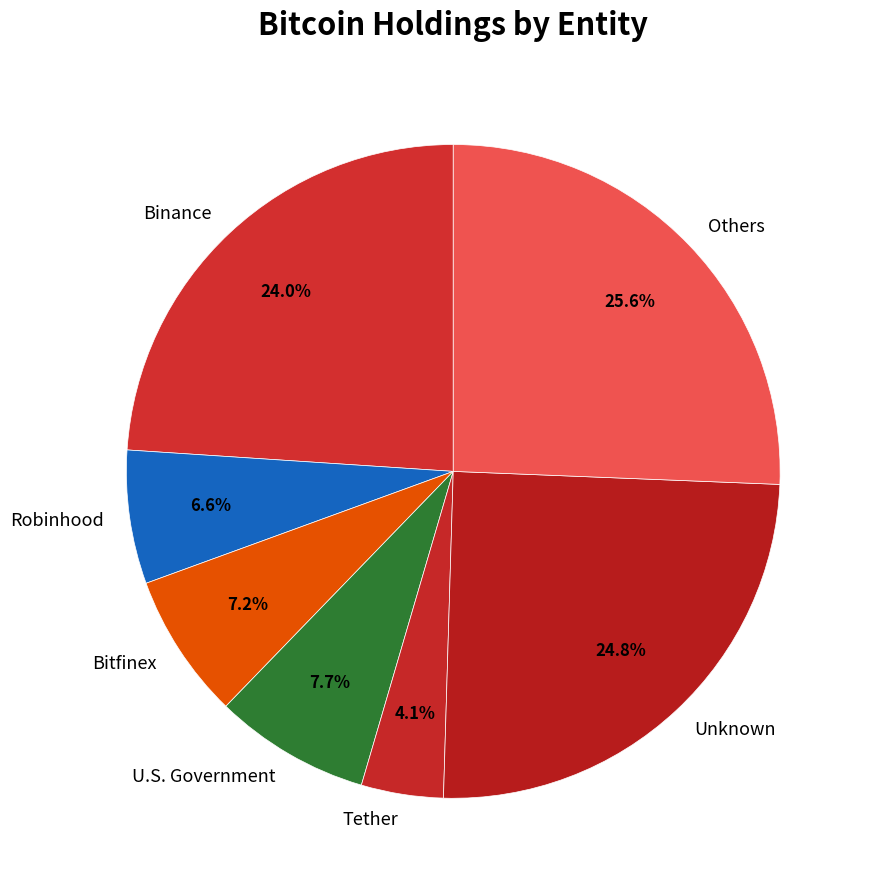

Between Bitfinex and Others, which is larger?

Others